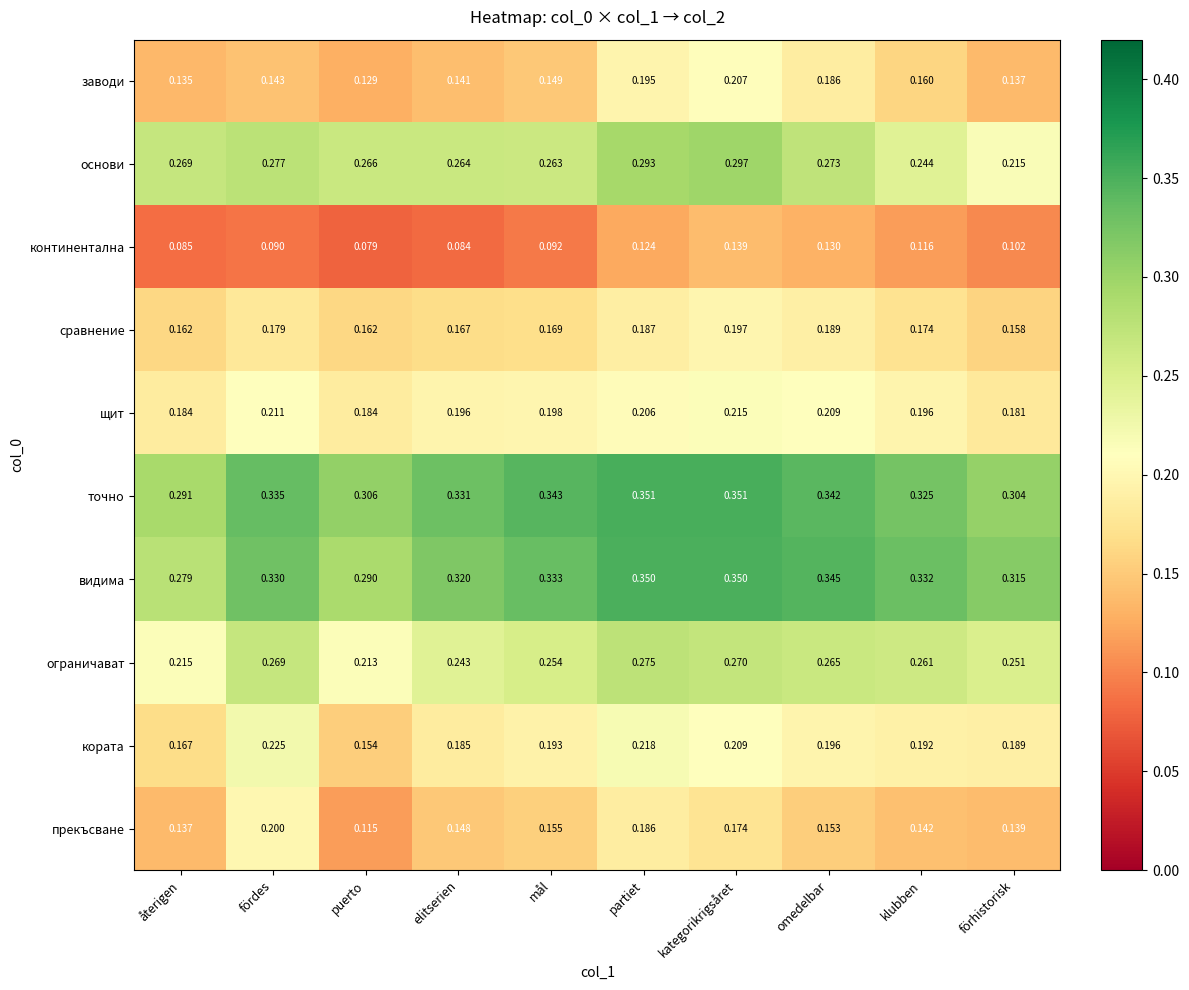

At which category does the chart reach its minimum across all series?

puerto